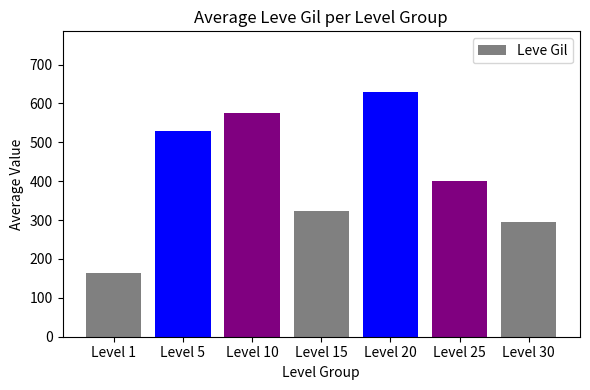

Rank the categories by value from highest to lowest.

Level 20, Level 10, Level 5, Level 25, Level 15, Level 30, Level 1